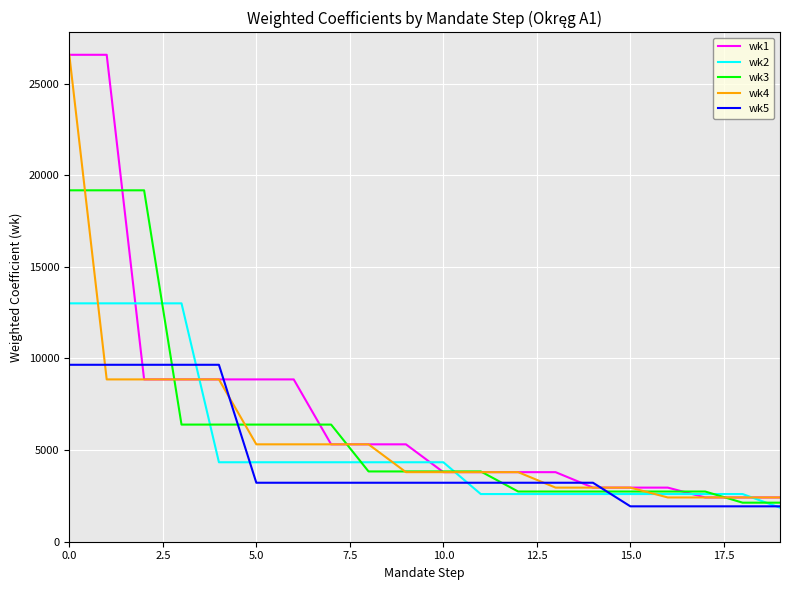

What is the difference between the second highest and second lowest values in the wk1 series?

24157.3